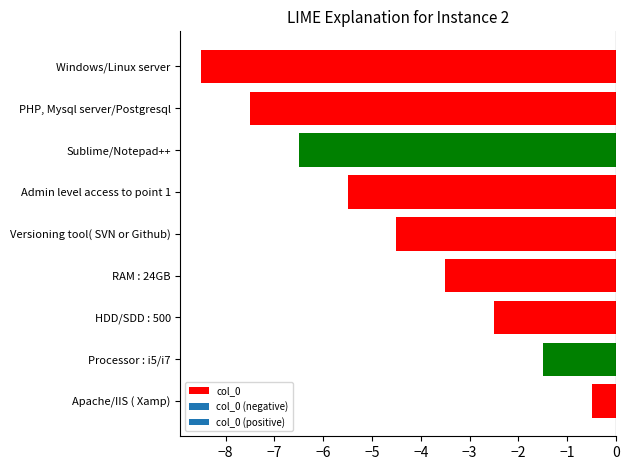

Rank the categories by value from lowest to highest.

Windows/Linux server, PHP, Mysql server/Postgresql, Sublime/Notepad++, Admin level access to point 1, Versioning tool( SVN or Github), RAM : 24GB, HDD/SDD : 500, Processor : i5/i7, Apache/IIS ( Xamp)